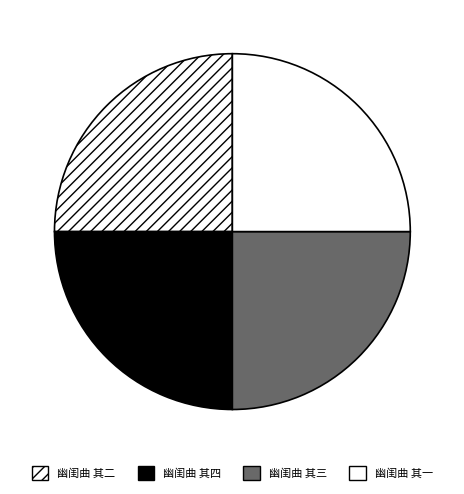

Is it true that 幽闺曲 其一 is 38% of the pie?

False